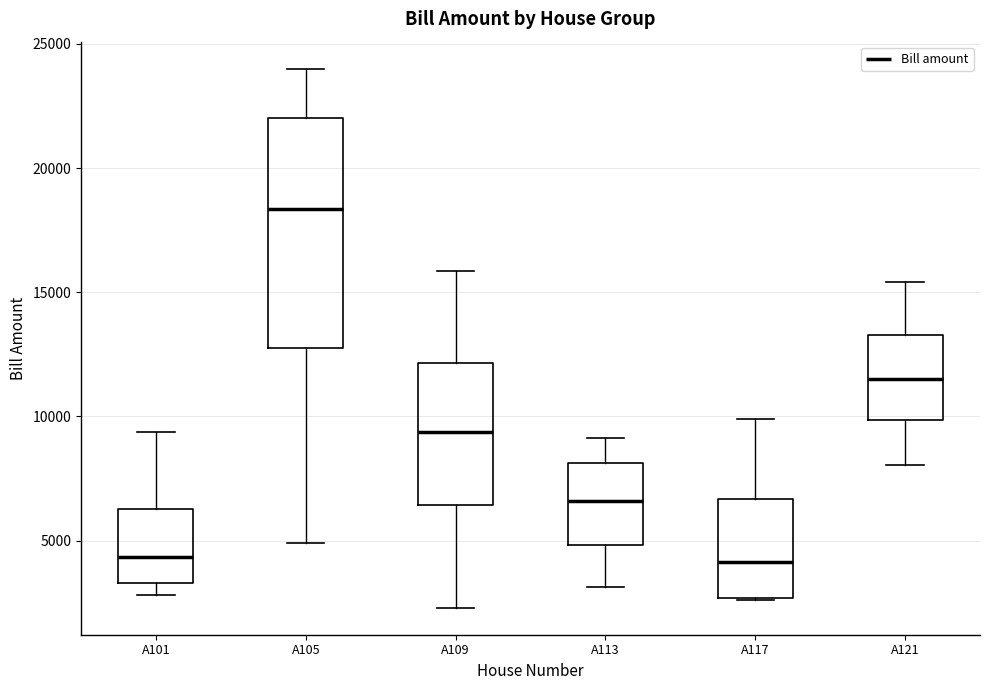

Reading left to right, transcribe this box plot: for each box, give where its median line is, the range the box spans, and where its two whiskers end, as read against the y-axis. The values are not printed on the chart, so give them approximately, as read against the axis.

A101: median 4500, box 3500 to 6500, whiskers 3000 to 9500
A105: median 18500, box 12500 to 22000, whiskers 5000 to 24000
A109: median 9500, box 6500 to 12000, whiskers 2500 to 16000
A113: median 6500, box 5000 to 8000, whiskers 3000 to 9000
A117: median 4000, box 2500 to 6500, whiskers 2500 to 10000
A121: median 11500, box 10000 to 13500, whiskers 8000 to 15500